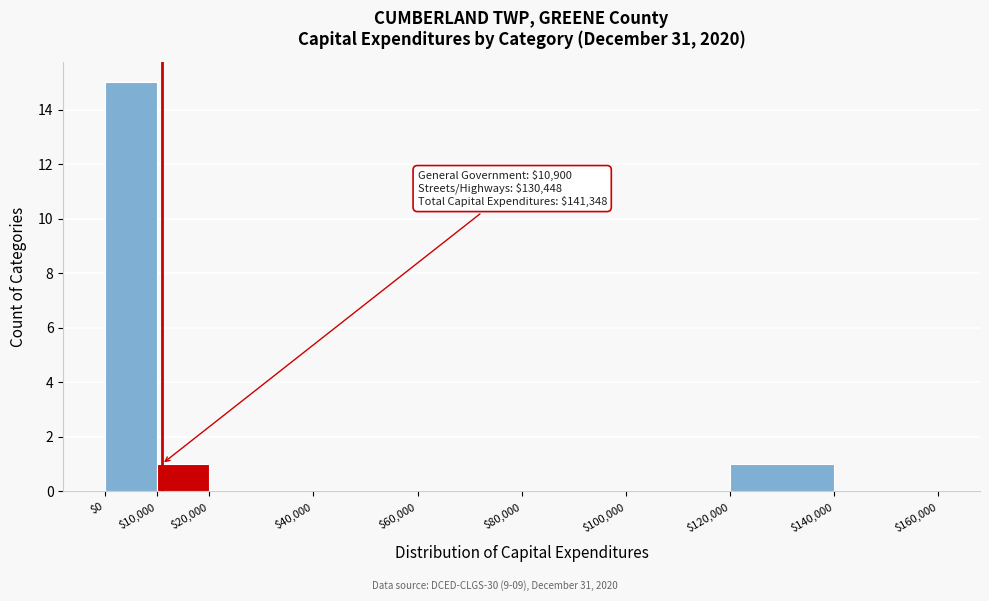

Which range on the x-axis has the tallest bar?

$0 to $10,000